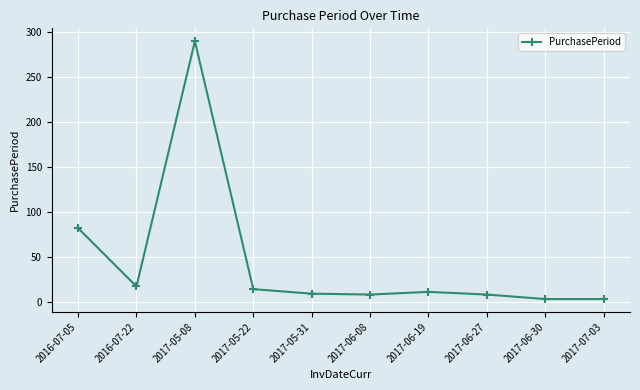

Which category has the highest value across all series?

2017-05-08